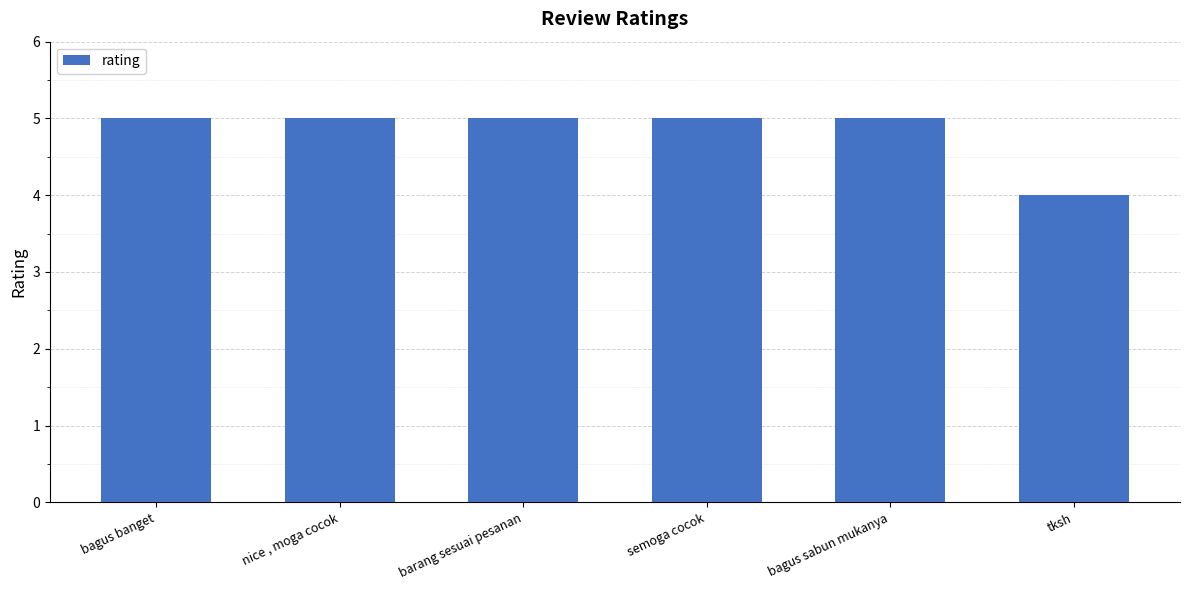

What is the minimum value shown in the chart?

4